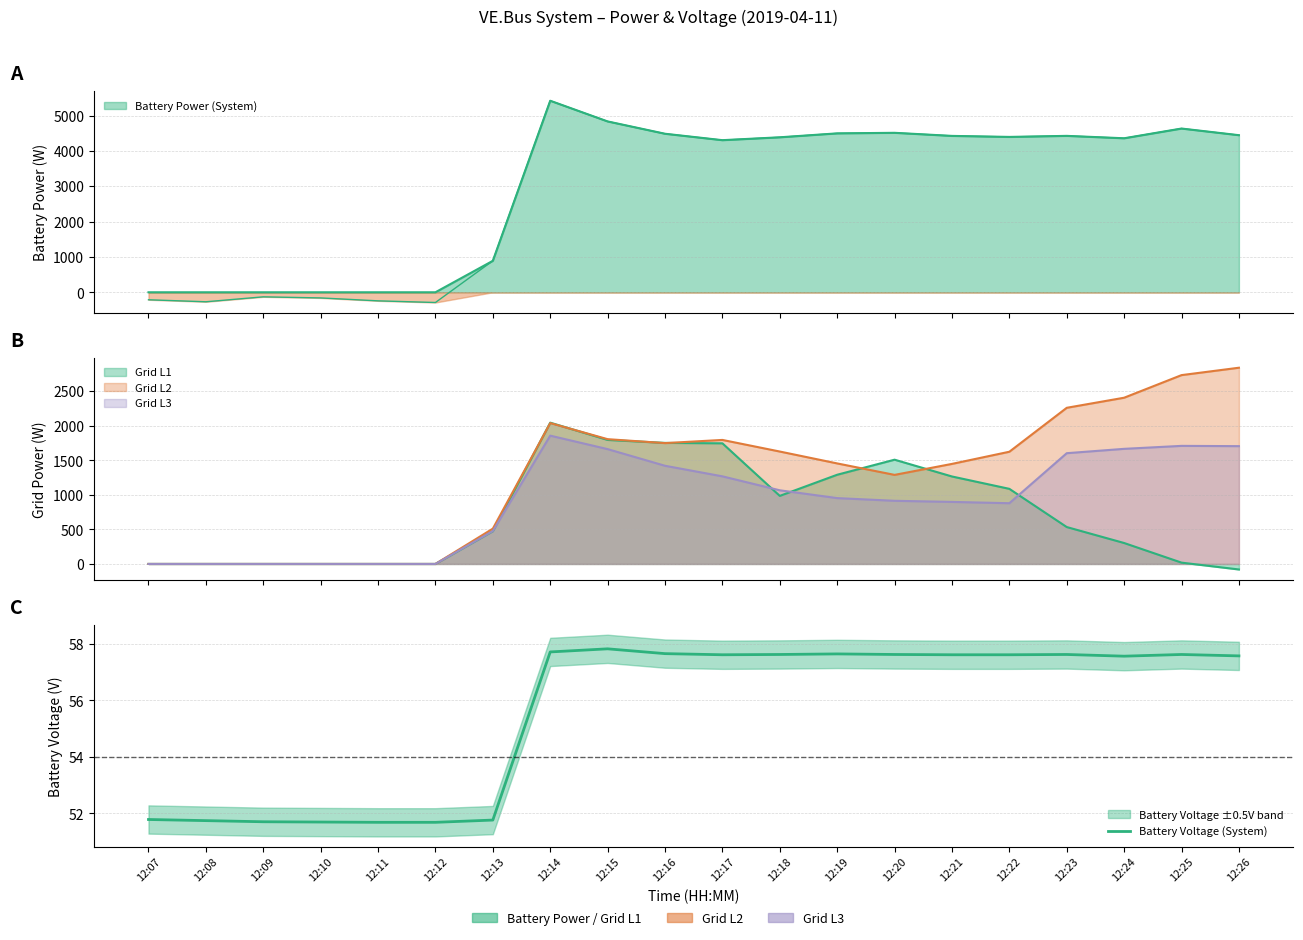

The chart shows a value of 51.7 at 12:08. True or false?

True